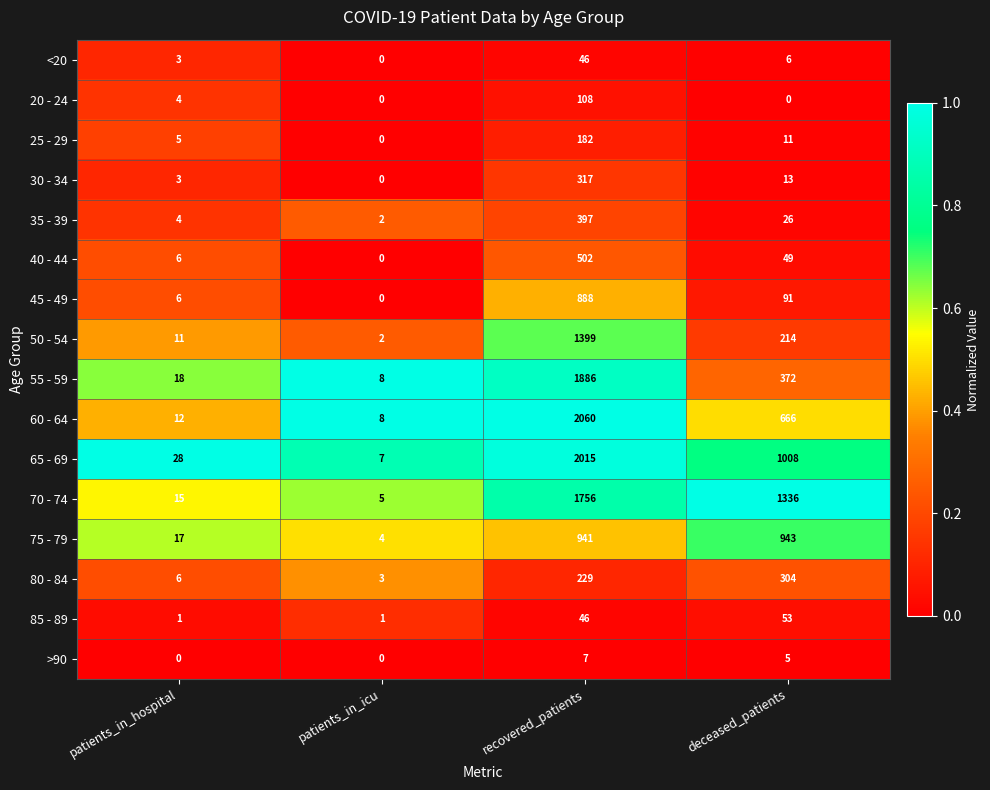

Count the number of data series in this chart.

16